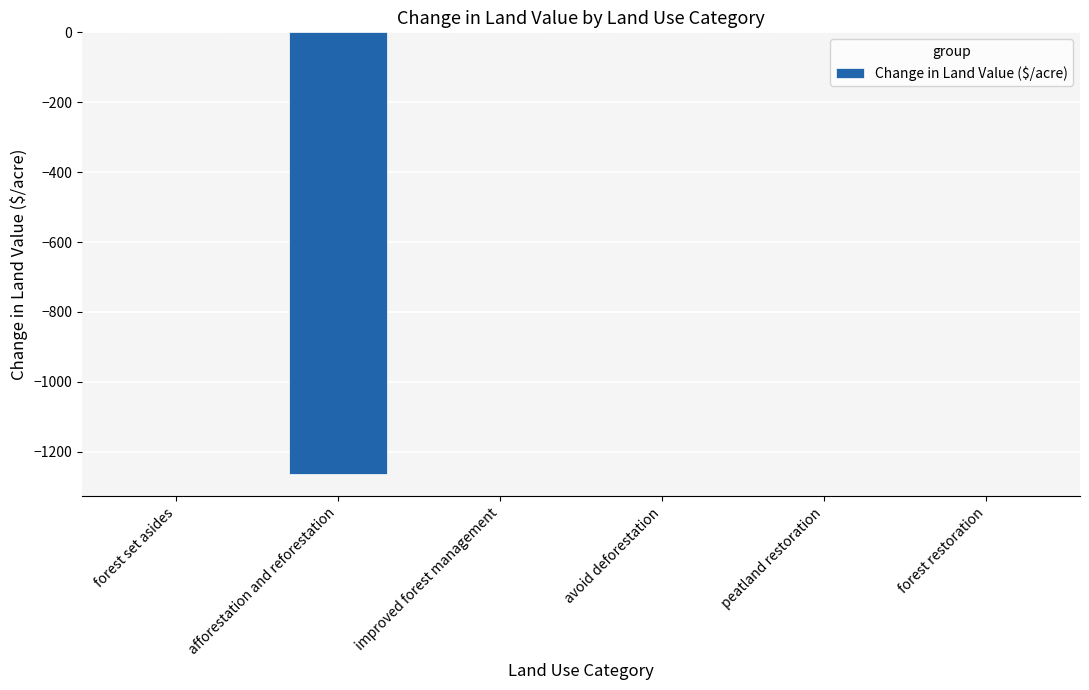

Which has a higher value, afforestation and reforestation or forest restoration?

forest restoration